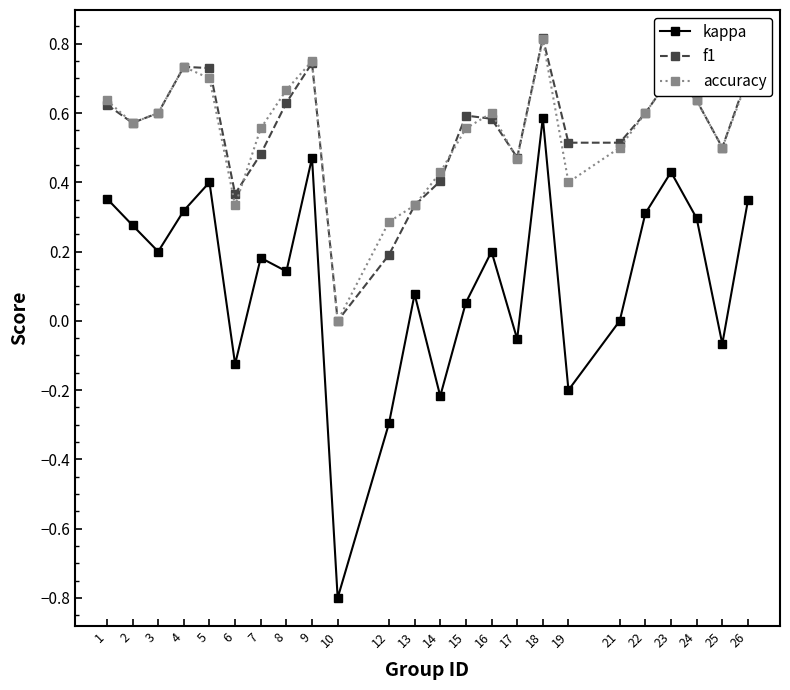

Is the value of accuracy at 3 greater than the value of f1 at 10?

Yes